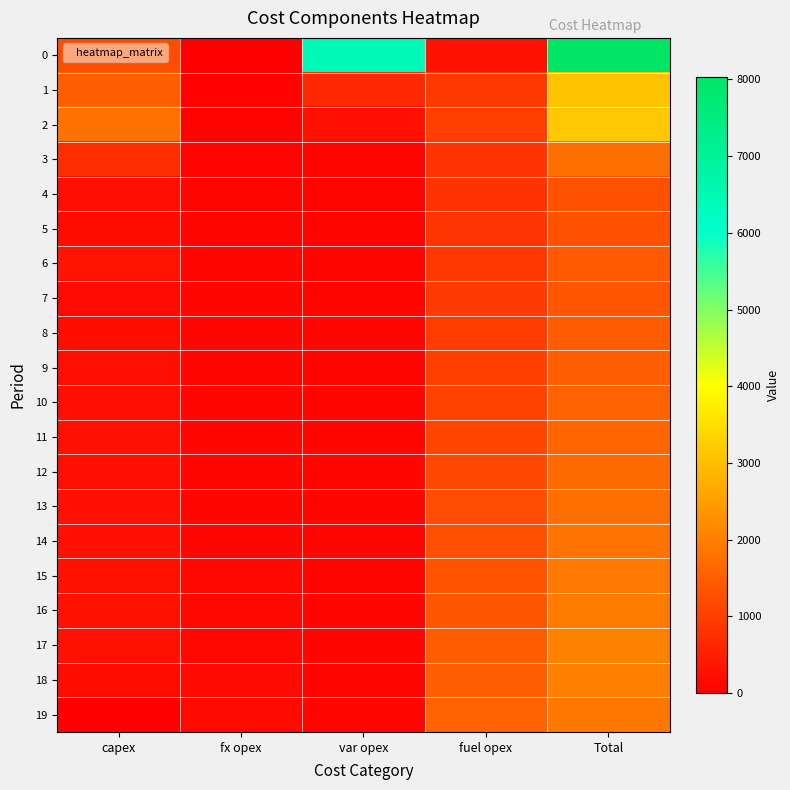

Between fuel opex and Total, which is larger?

Total